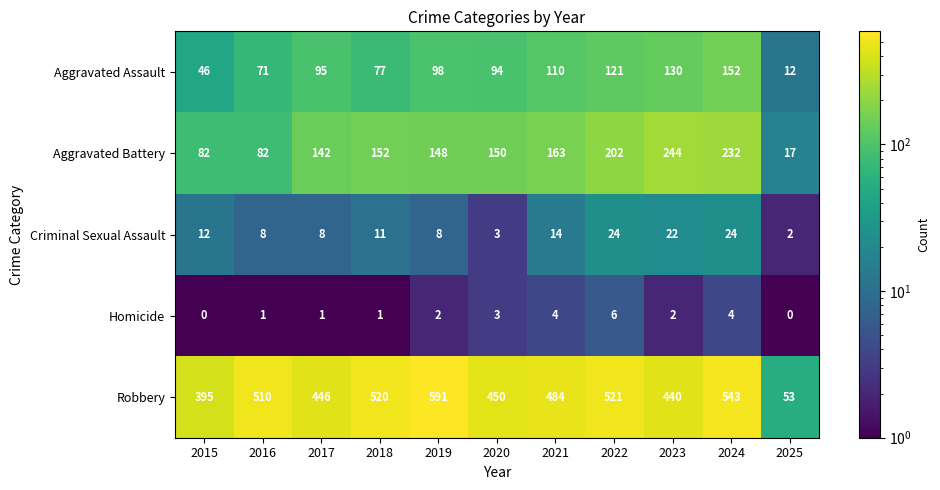

What is the minimum value shown in the chart?

0